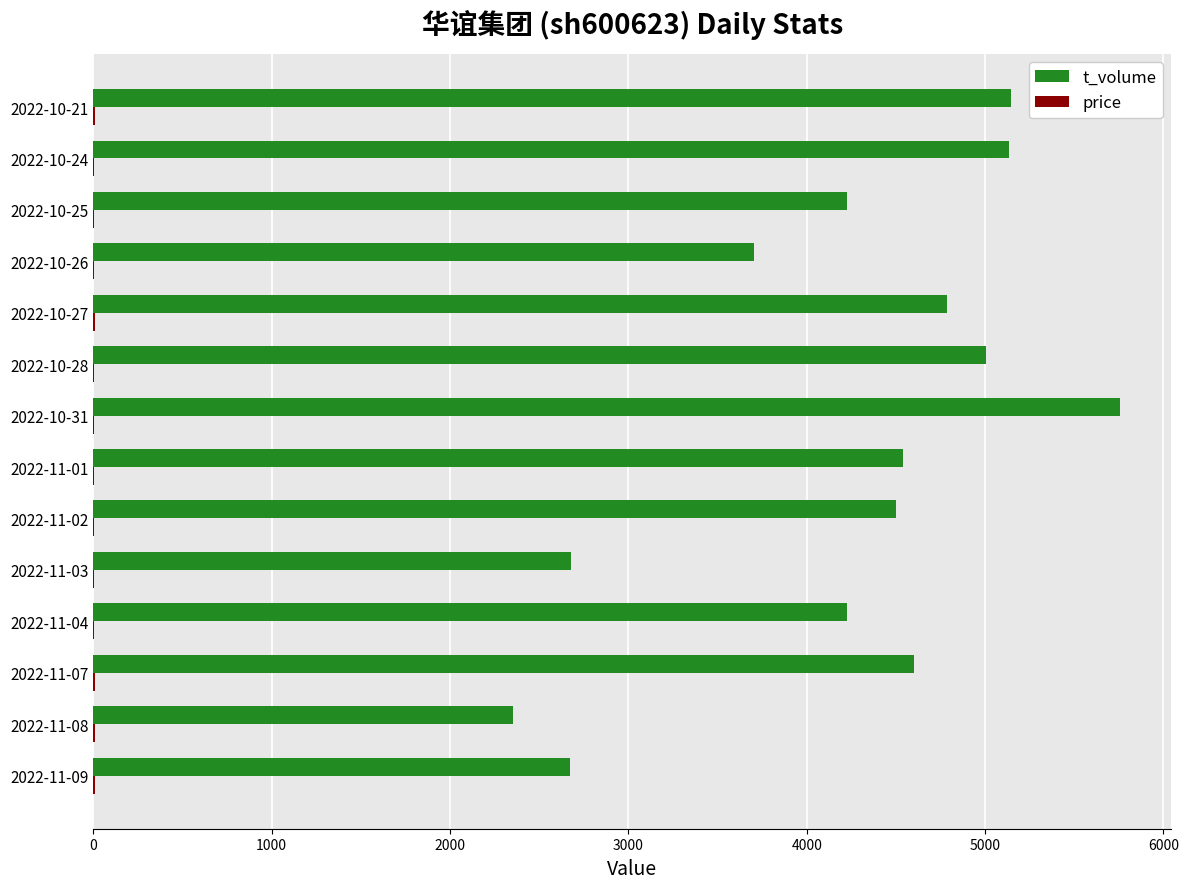

At which category is the sum across all series the highest?

2022-10-31